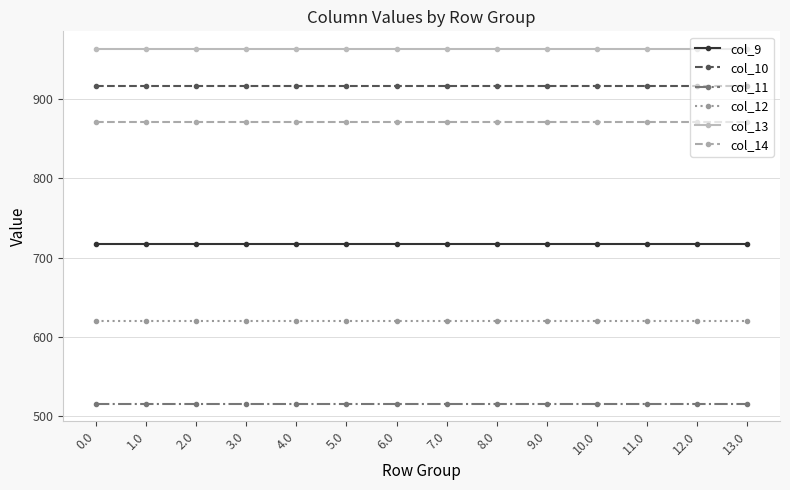

The value of col_11 at 5.0 is 820.1. True or false?

False